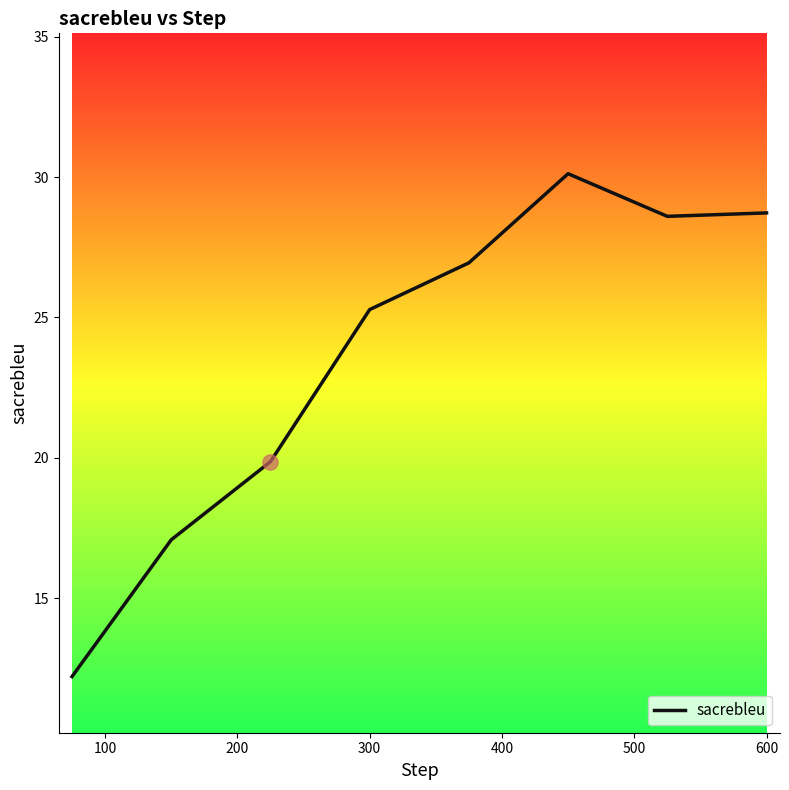

What is the difference between the maximum and minimum values?

17.9